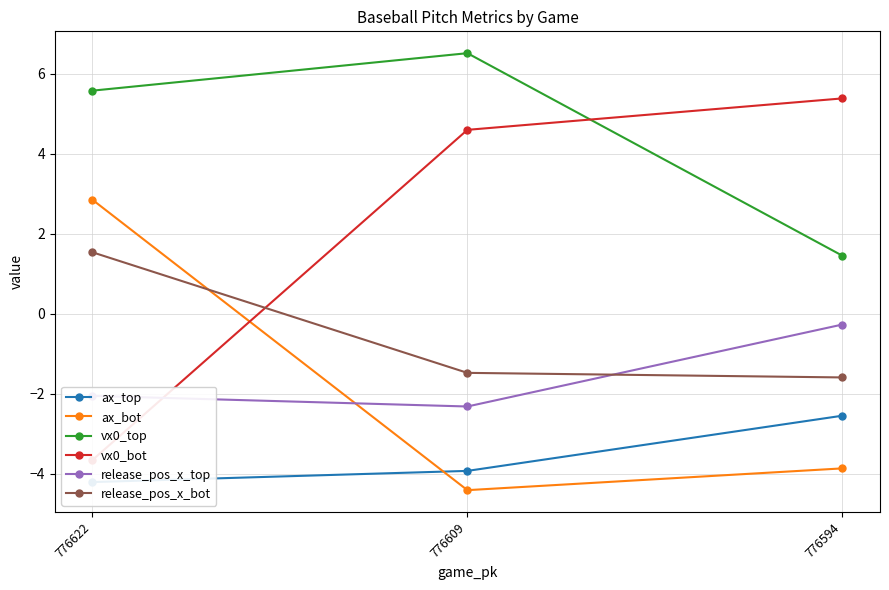

Reading left to right, extract all data points from this chart.

ax_top: 776622=-4.2	776609=-3.9	776594=-2.6
ax_bot: 776622=2.8	776609=-4.4	776594=-3.9
vx0_top: 776622=5.6	776609=6.5	776594=1.4
vx0_bot: 776622=-3.7	776609=4.6	776594=5.4
release_pos_x_top: 776622=-2.1	776609=-2.3	776594=-0.3
release_pos_x_bot: 776622=1.5	776609=-1.5	776594=-1.6